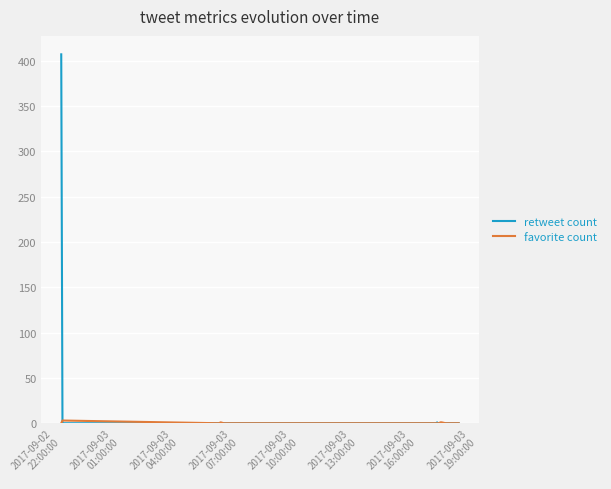

What is the greatest value displayed?

407